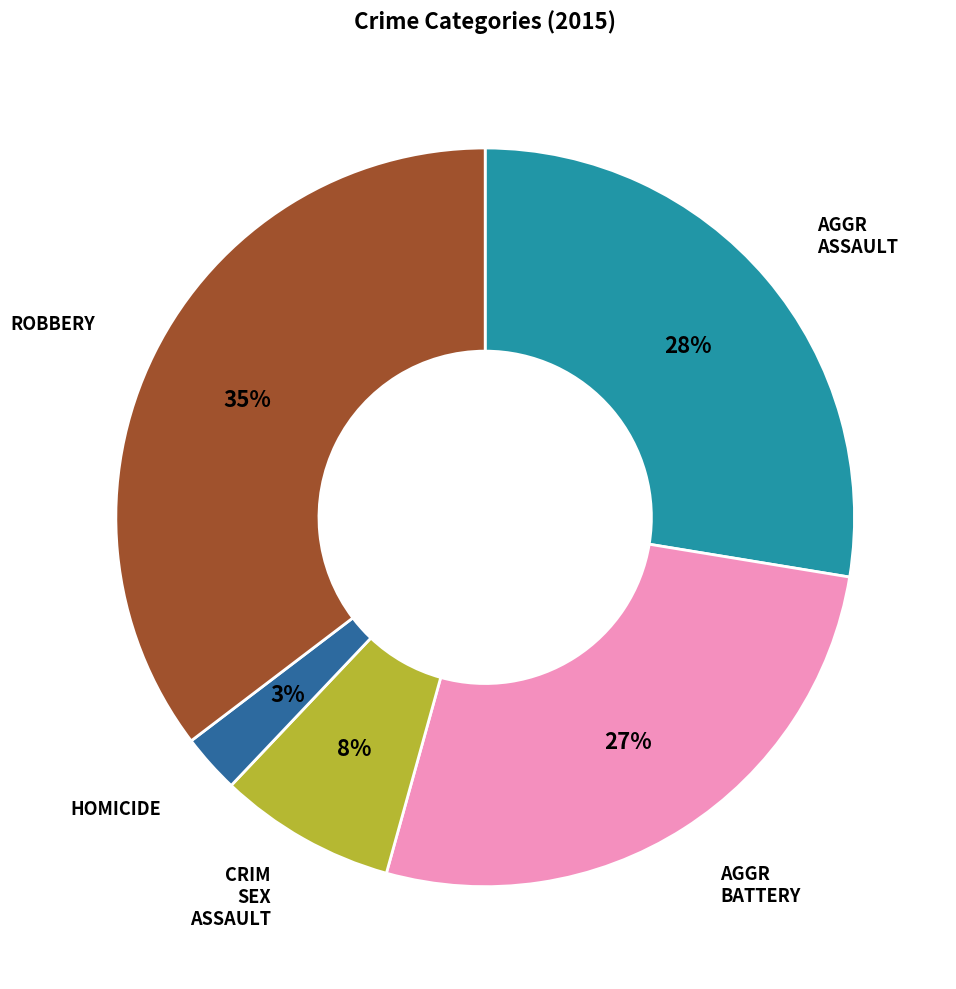

To the nearest percent, what is the average slice percentage?

20%